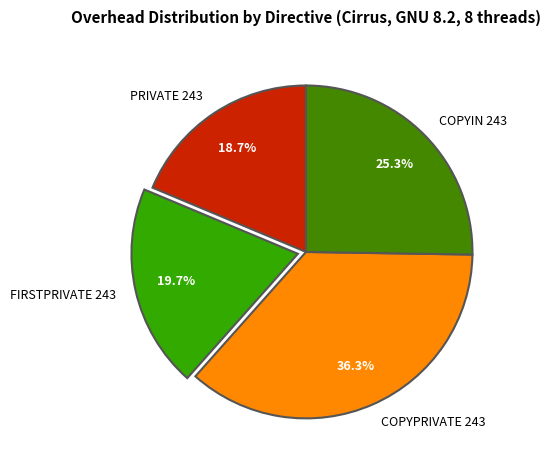

Which category has the biggest portion of the pie?

COPYPRIVATE 243